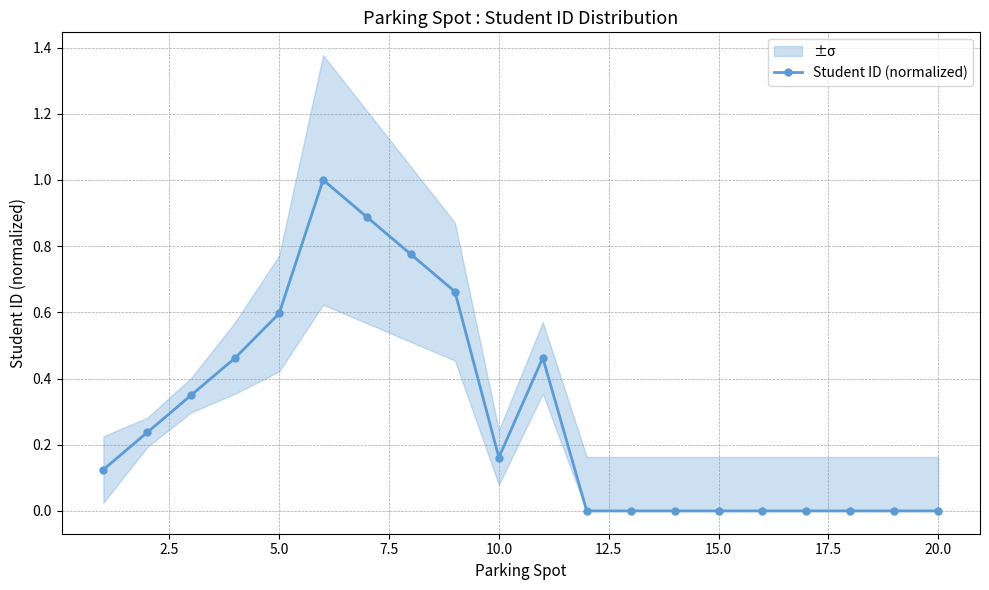

True or false: Student ID (normalized) has more than 1 interior local peaks.

True